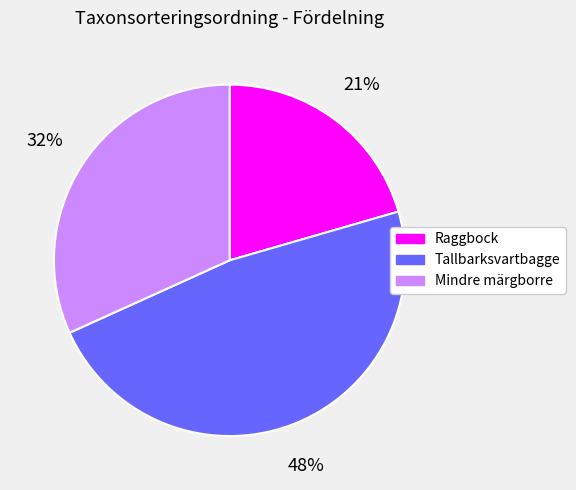

What percentage is the Raggbock slice, to the nearest percent?

21%